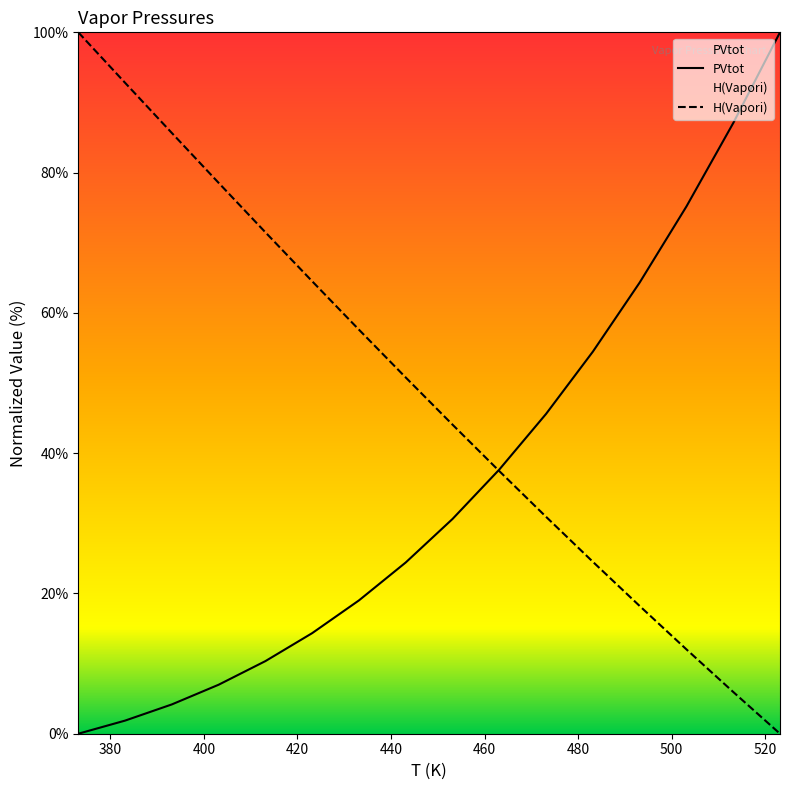

At which category does the chart reach its peak across all series?

523.15